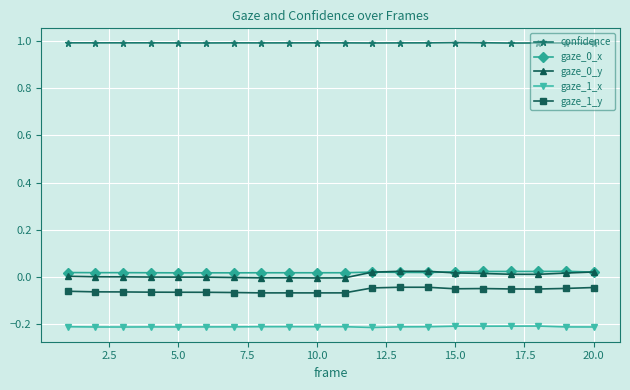

What is the value of the confidence point at the 18th from the left?

1.0